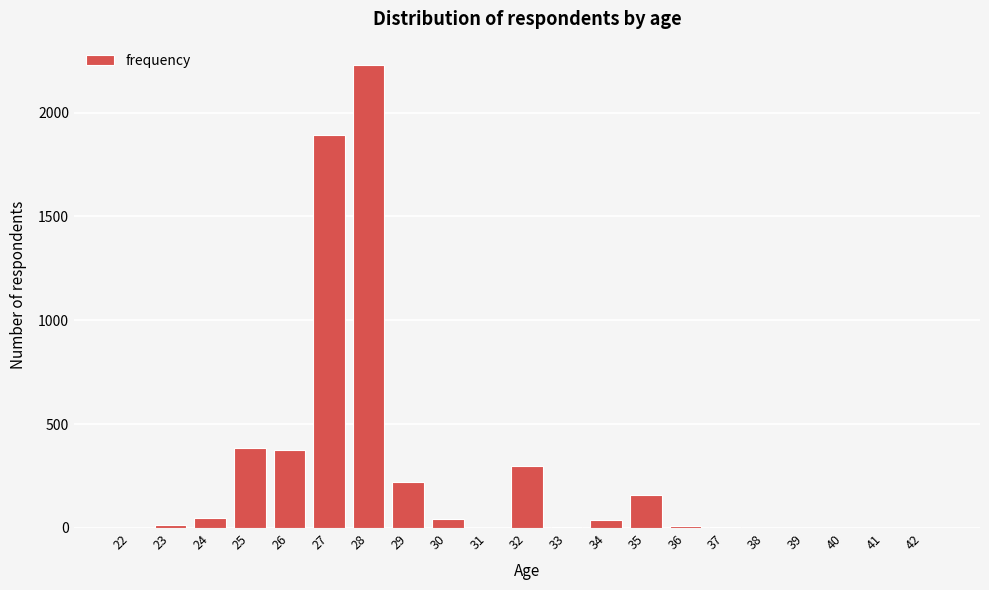

What is the greatest value displayed?

2230